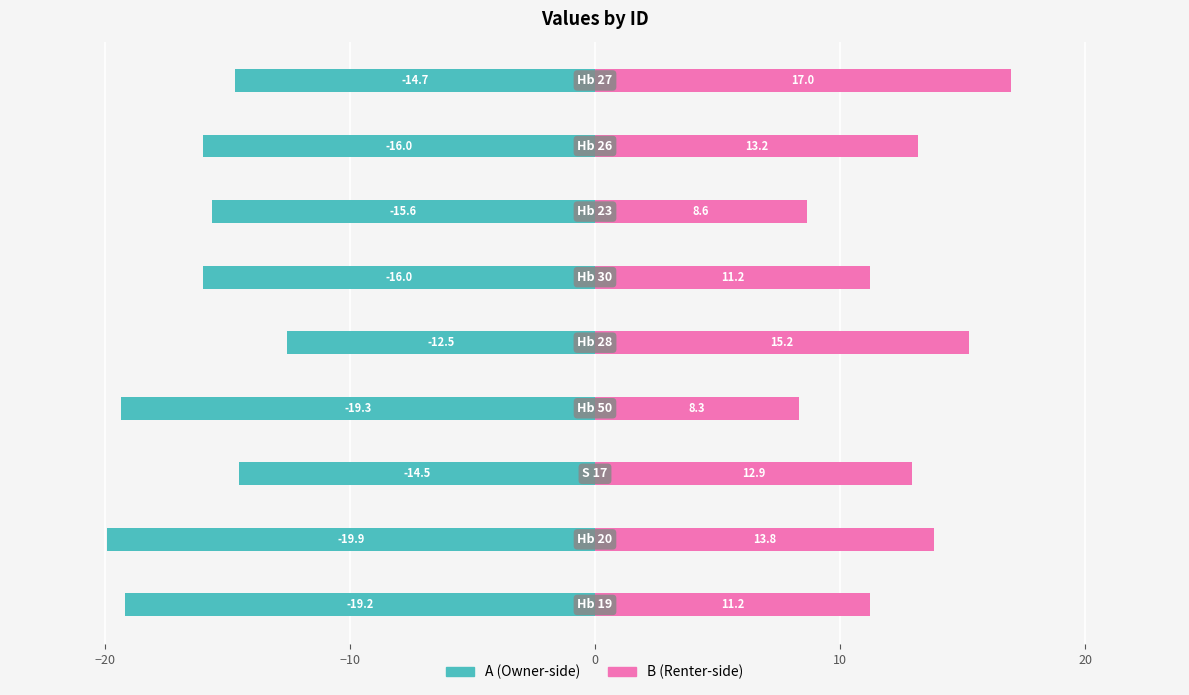

How many bars are there in total?

18